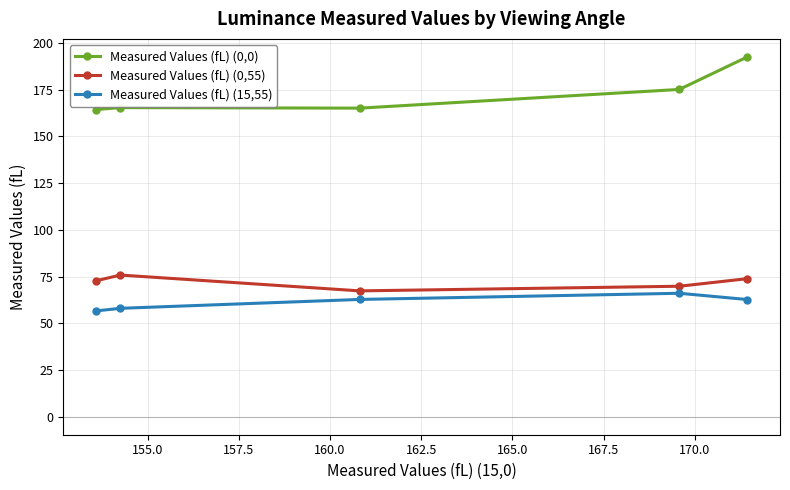

At how many categories does at least one series exceed 85?

5